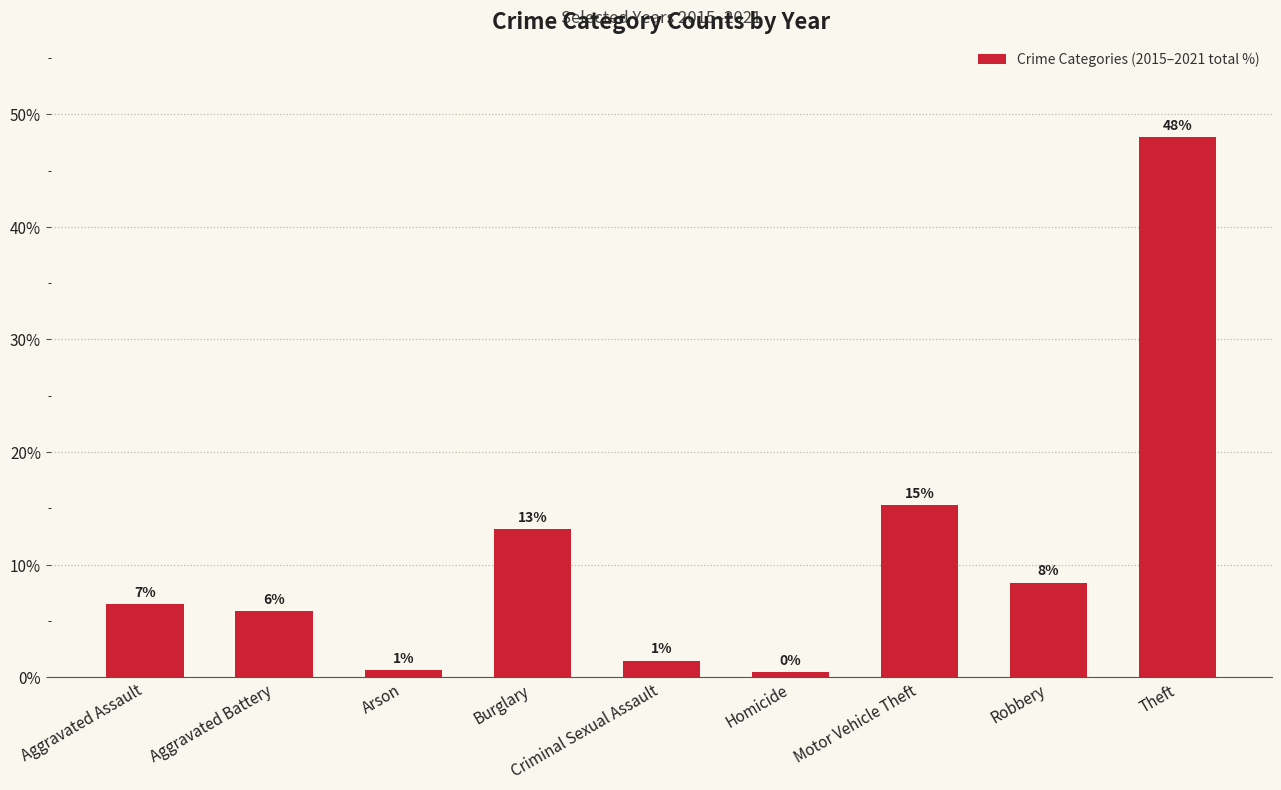

What is the difference between the values at Burglary and Arson?

12.5